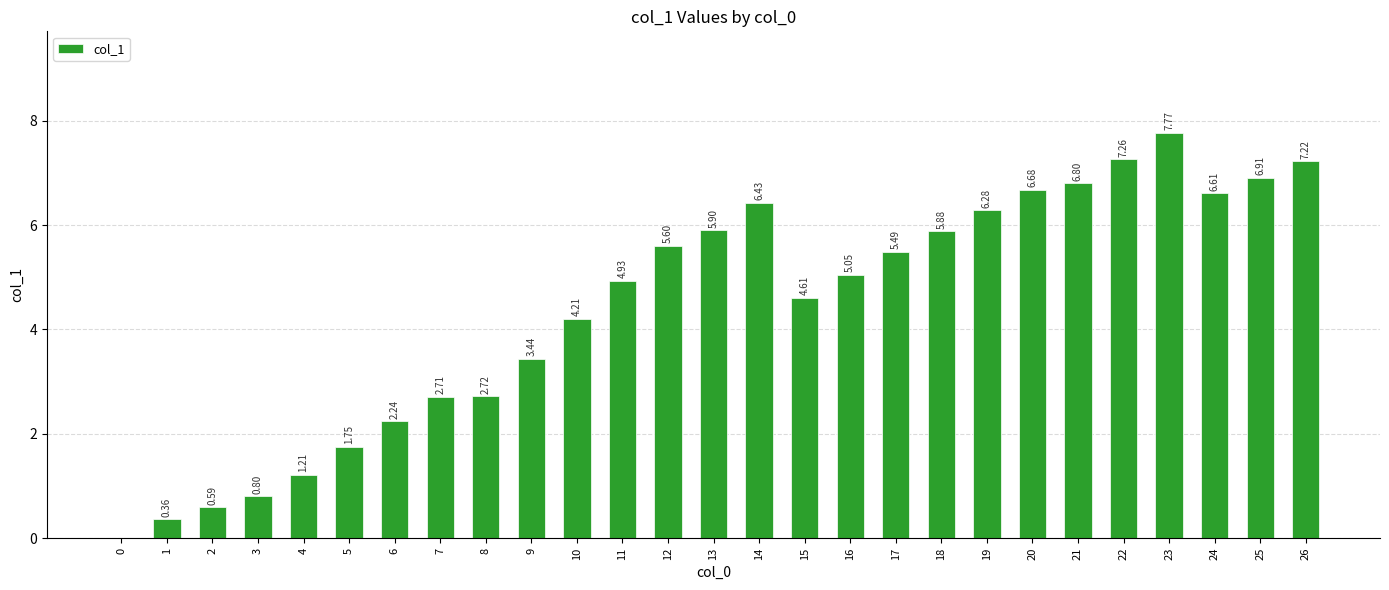

Are the bars horizontal?

No